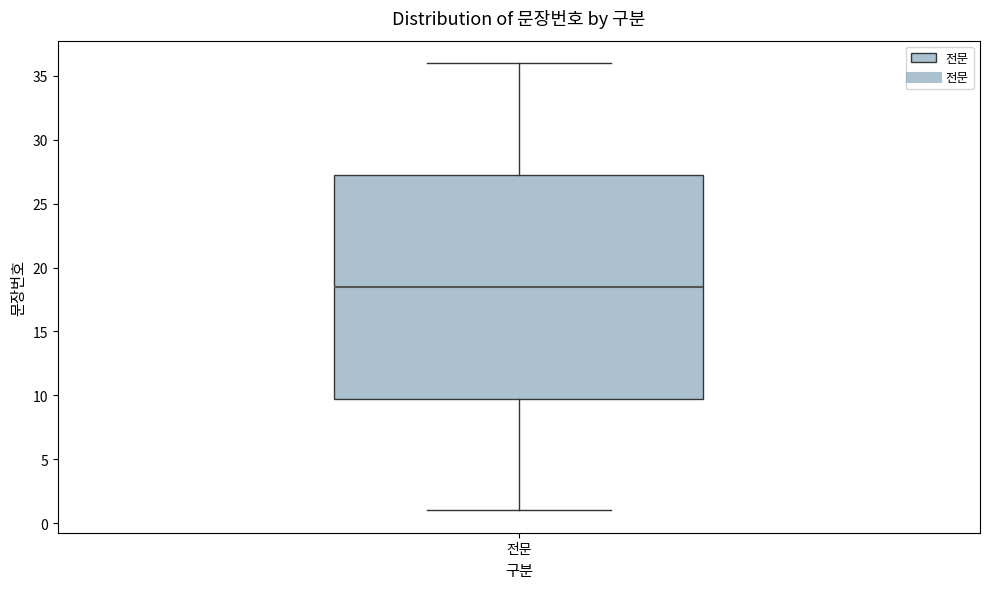

Where is the upper edge of the box for 전문 on the y-axis? The values are not printed on the chart, so give them approximately, as read against the axis.

27.5